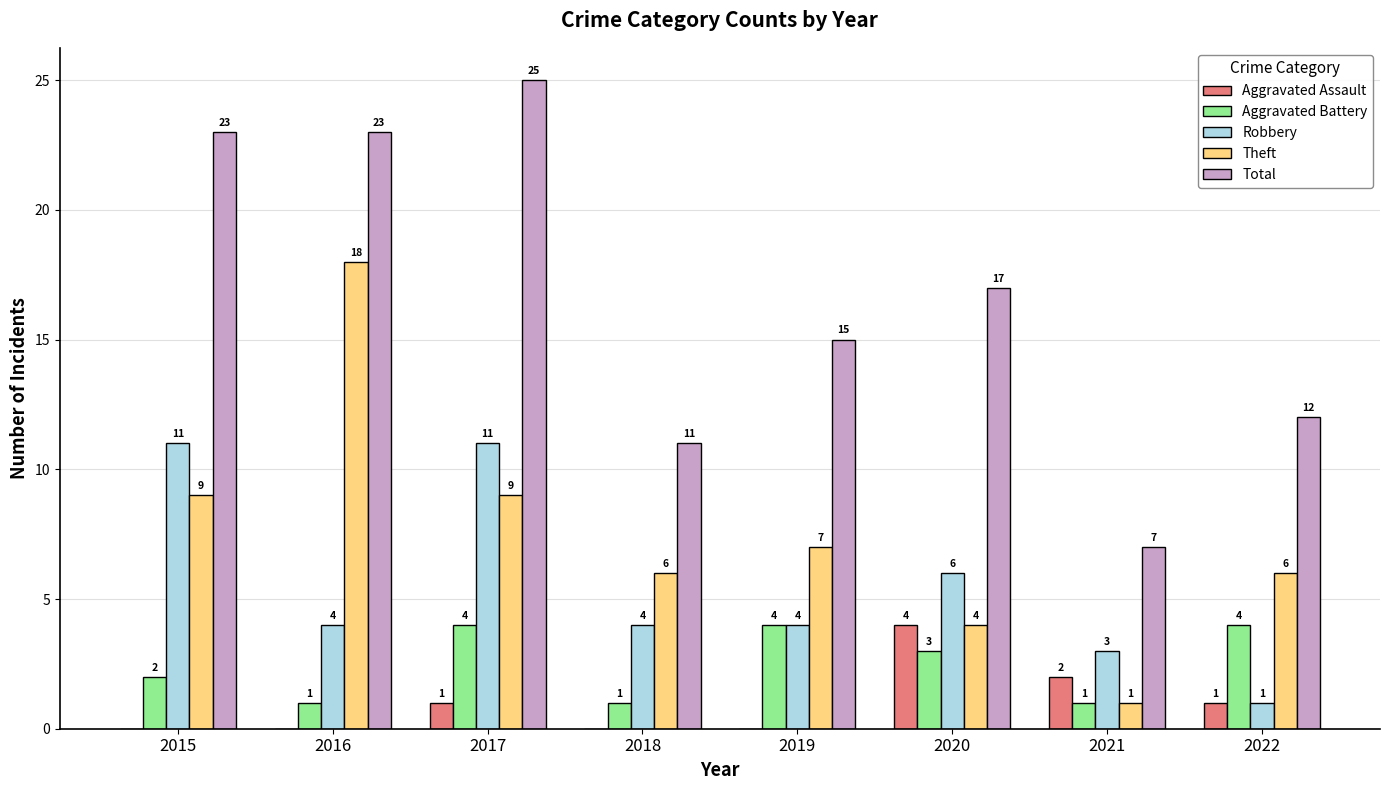

Reading right to left, what are all the values shown in this chart?

Aggravated Assault: 1	2	4	0	0	1	0	0
Aggravated Battery: 4	1	3	4	1	4	1	2
Robbery: 1	3	6	4	4	11	4	11
Theft: 6	1	4	7	6	9	18	9
Total: 12	7	17	15	11	25	23	23